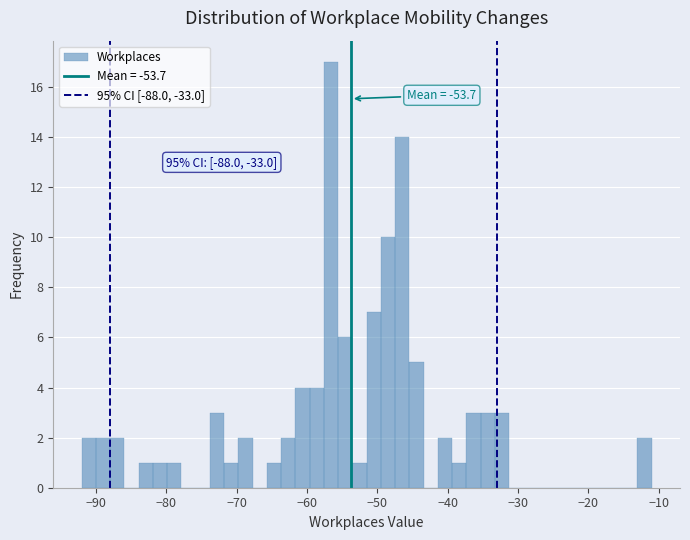

Read against the x-axis, roughly where is the centre of the tallest bar?

-57